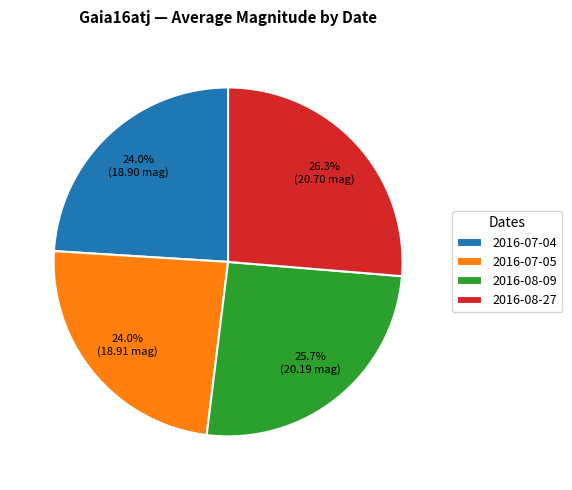

Is 2016-07-05 the majority of the pie?

No